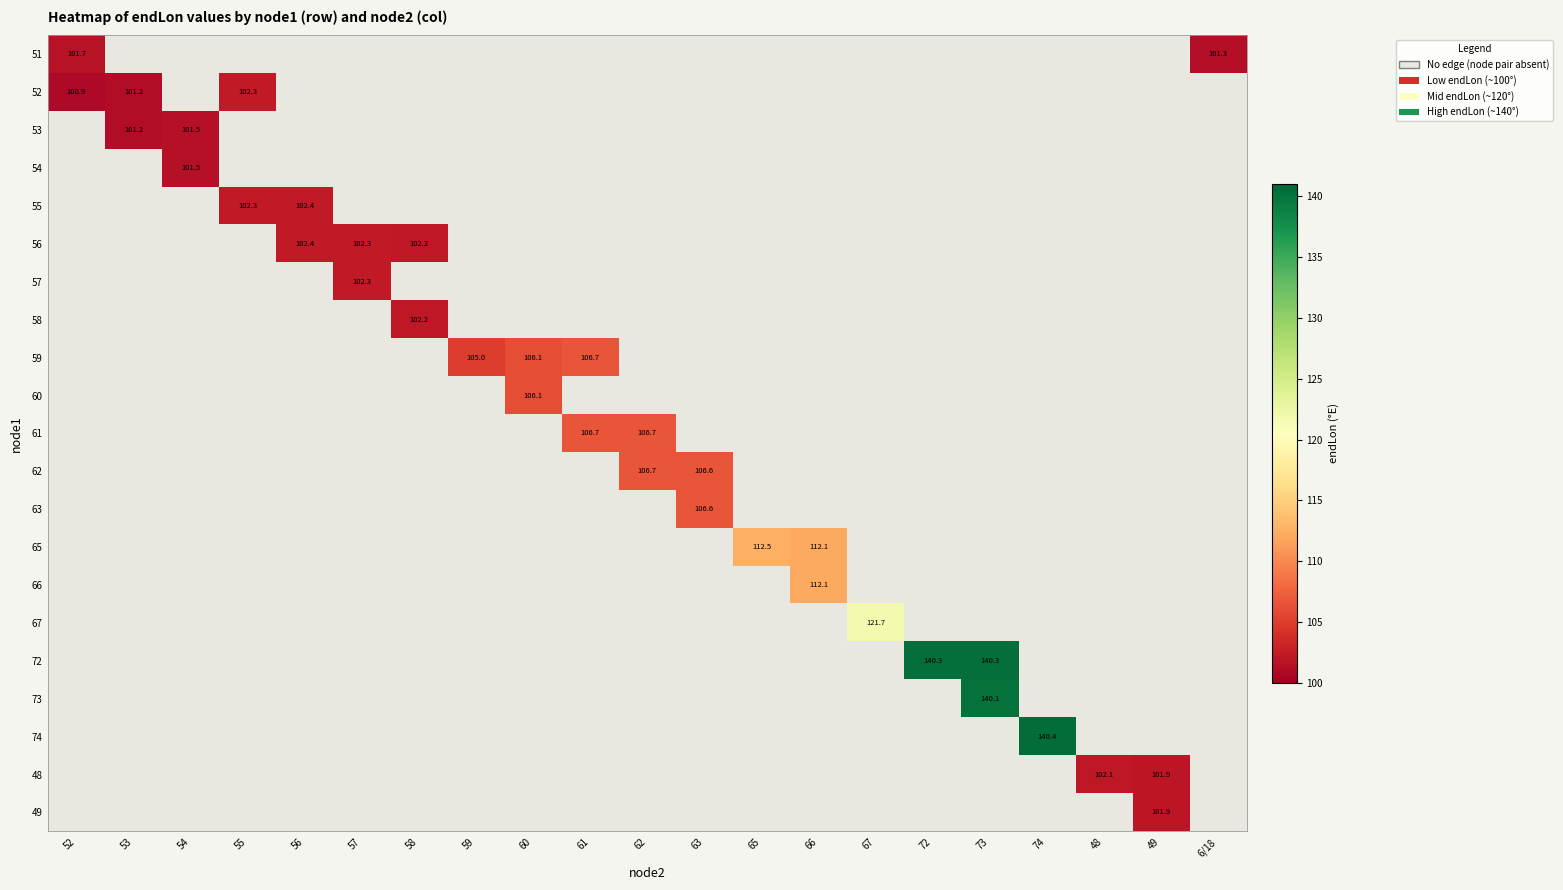

Is it true that 61 equals 106.7 at 61?

True